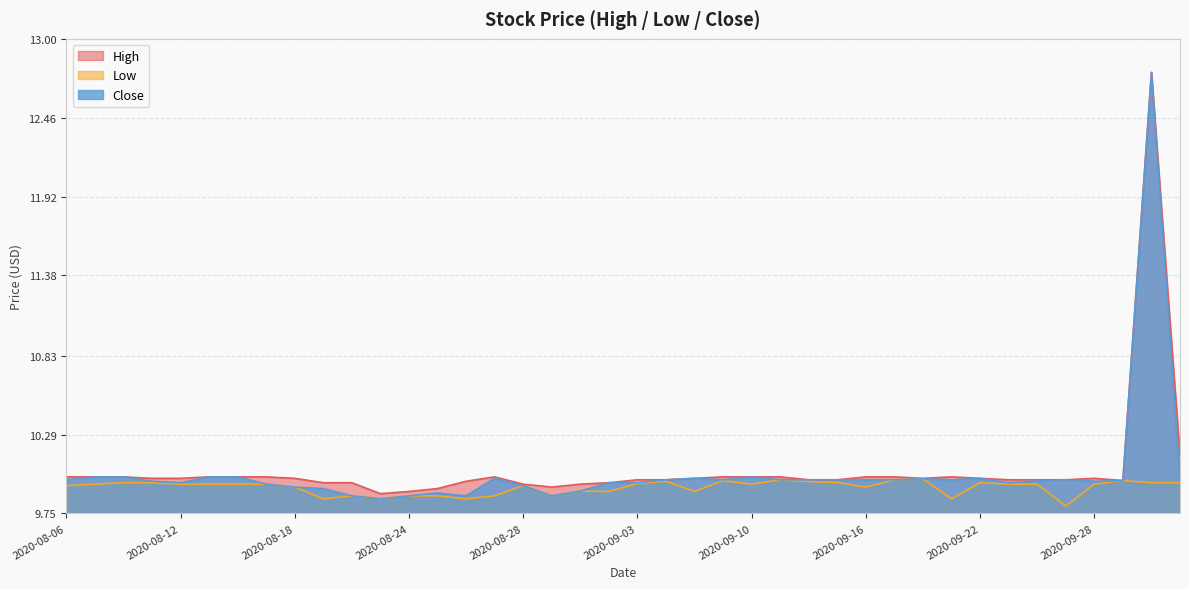

List the series in order of their peak value, highest first.

High, Close, Low